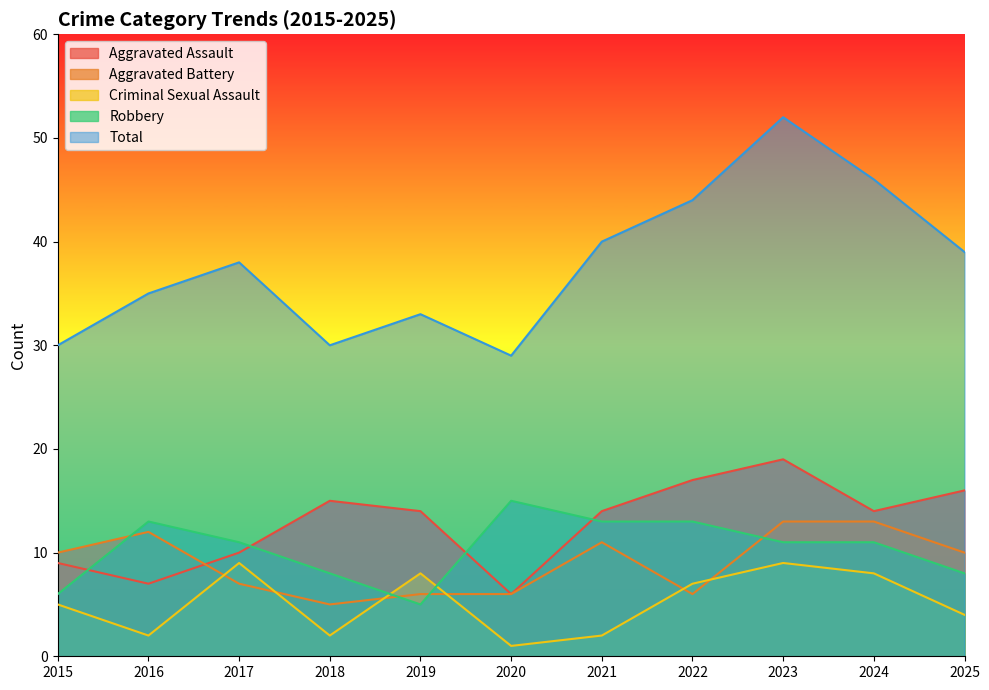

True or false: Aggravated Battery and Total cross at least once.

False